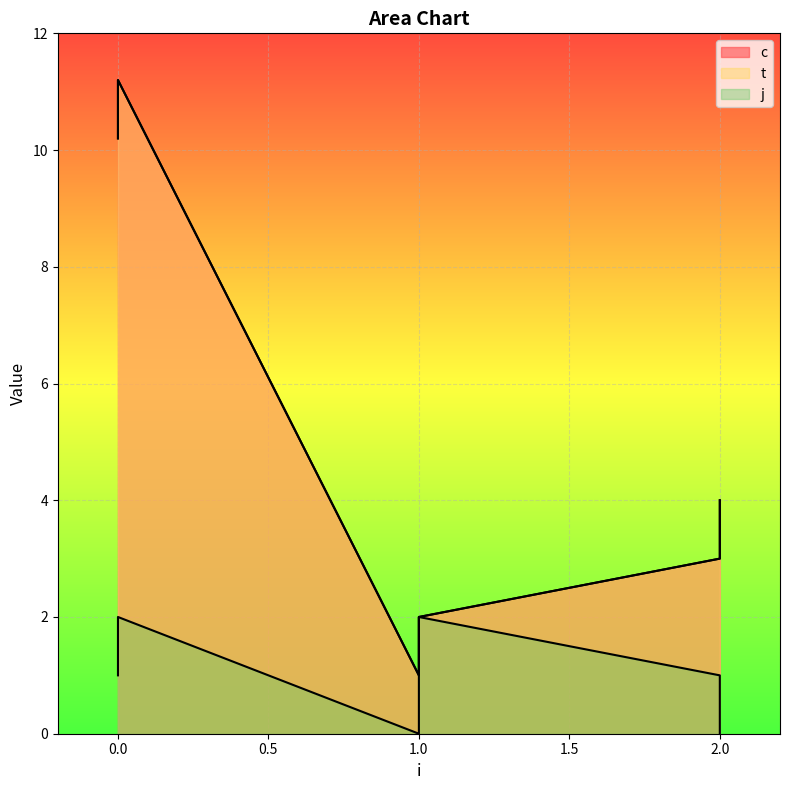

Rank the series at 2 from lowest to highest value.

j, c, t